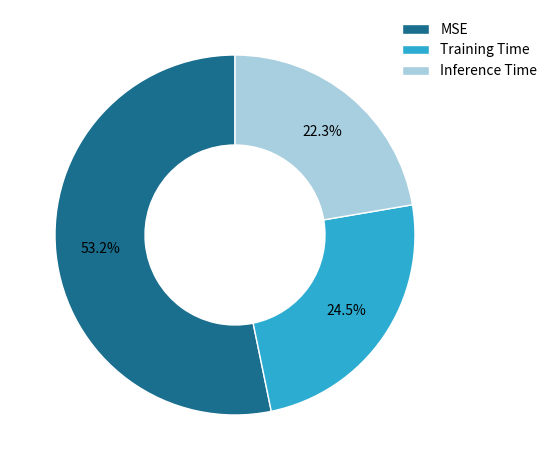

Is it true that Inference Time is 34% of the pie?

False